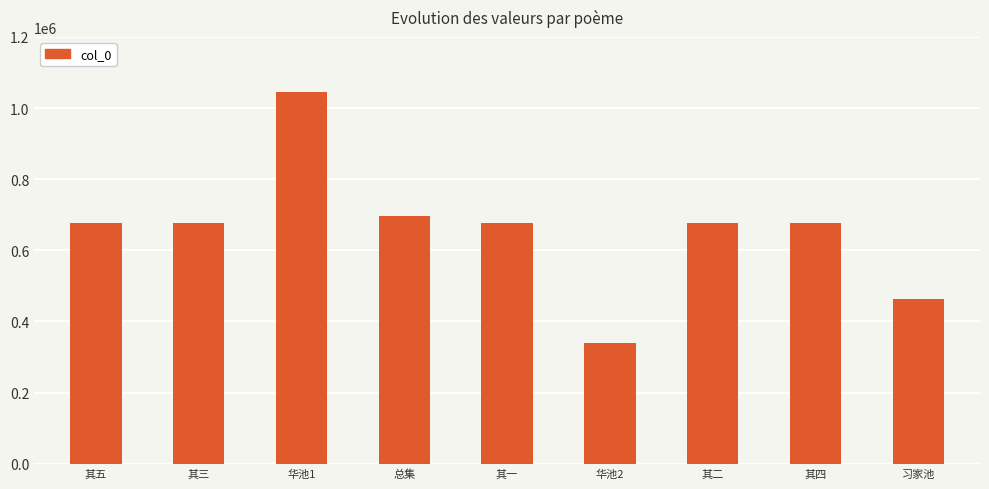

What is the difference between the values at 习家池 and 华池2?

124241